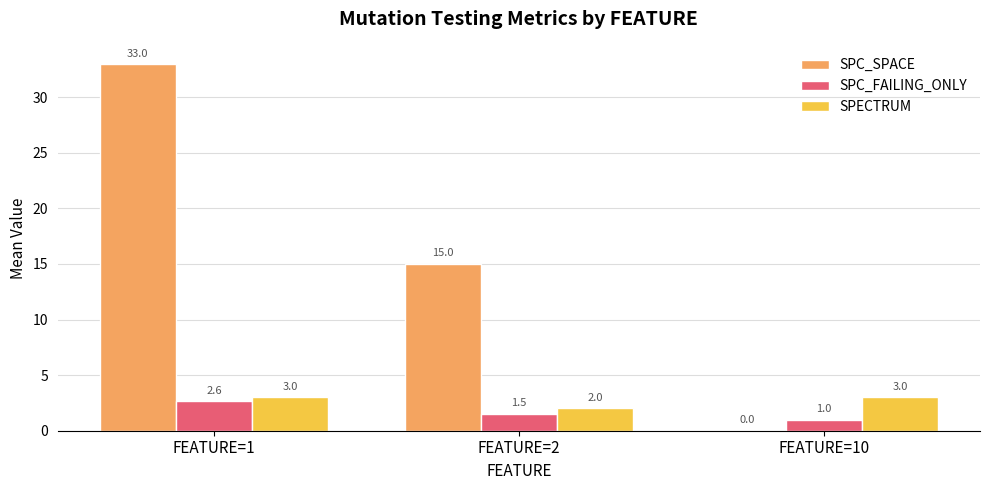

Reading left to right, transcribe all the data shown in this chart.

SPC_SPACE: 33.0	15.0	0.0
SPC_FAILING_ONLY: 2.6	1.5	1.0
SPECTRUM: 3.0	2.0	3.0